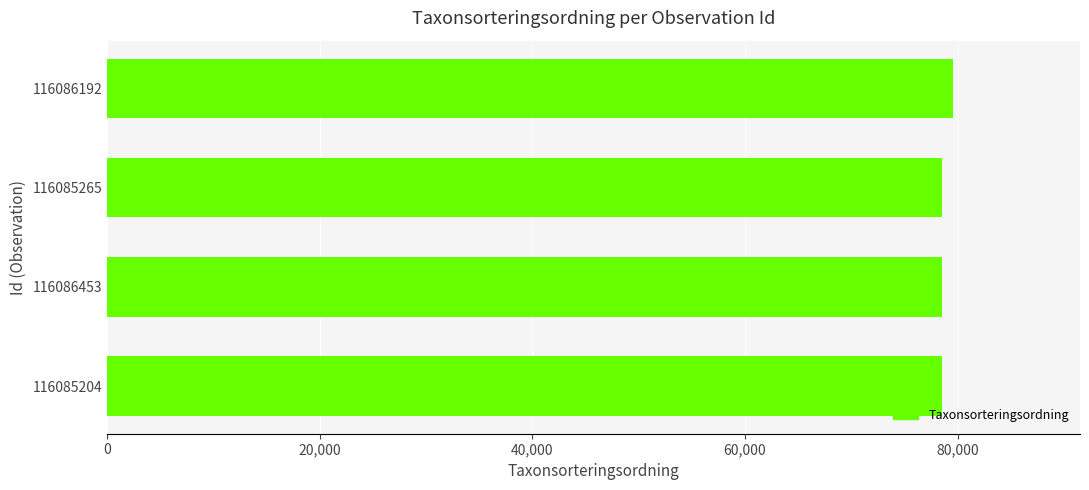

The chart shows a value of 25754 at 116086453. True or false?

False